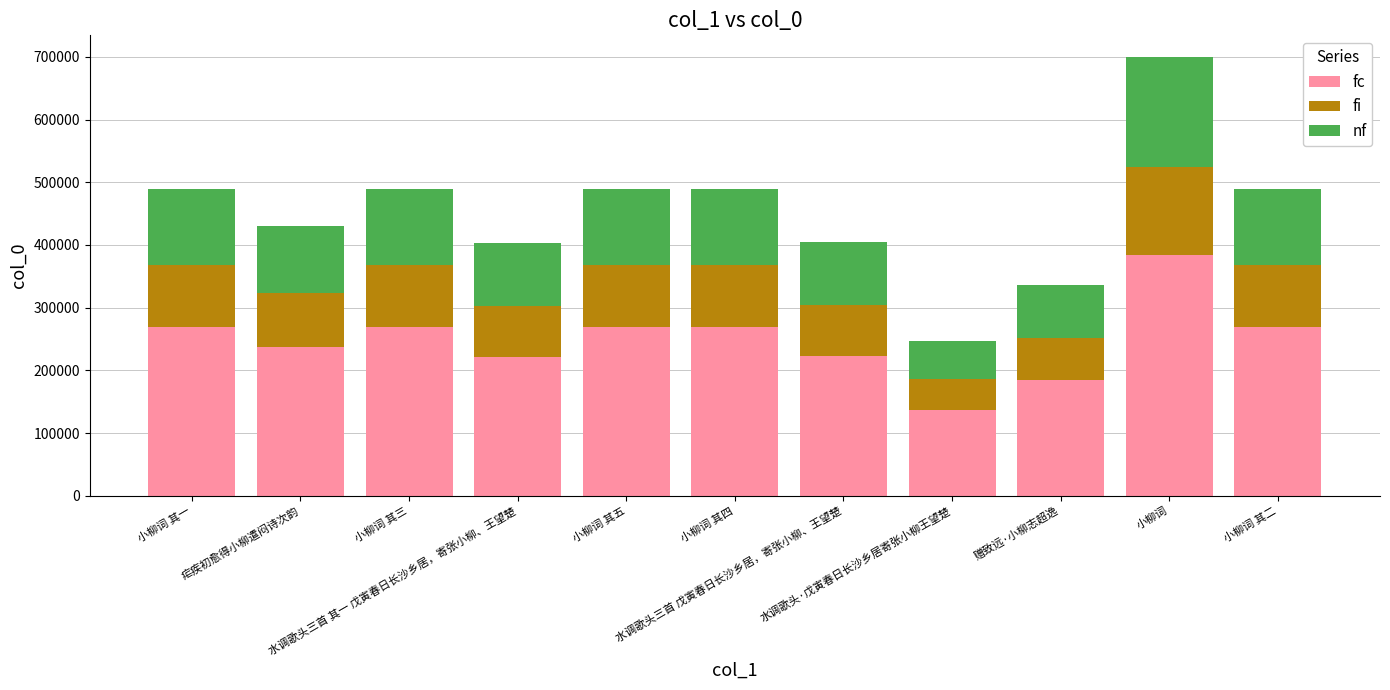

What is the maximum value for fc?

384617.8